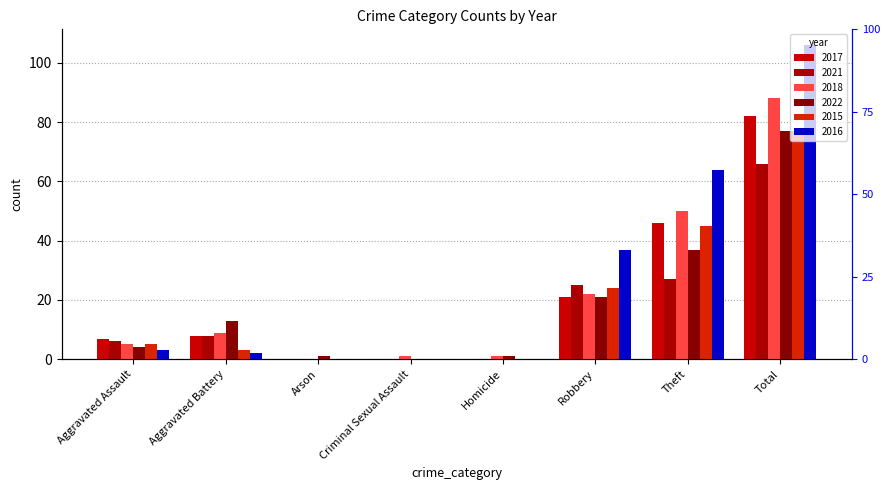

What are all the series names shown in the legend?

2017, 2021, 2018, 2022, 2015, 2016